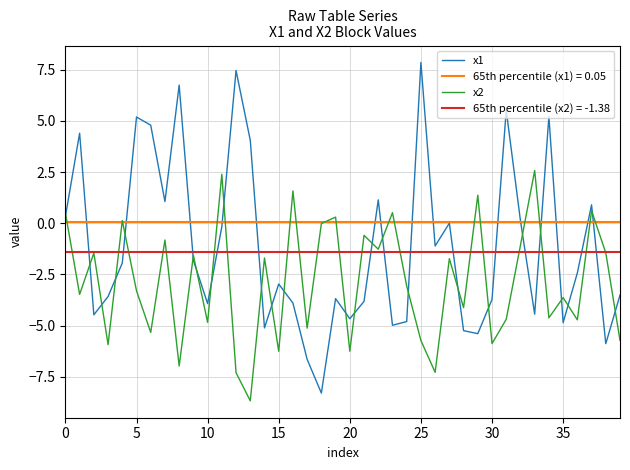

How many times do x1 and x2 cross each other?

25